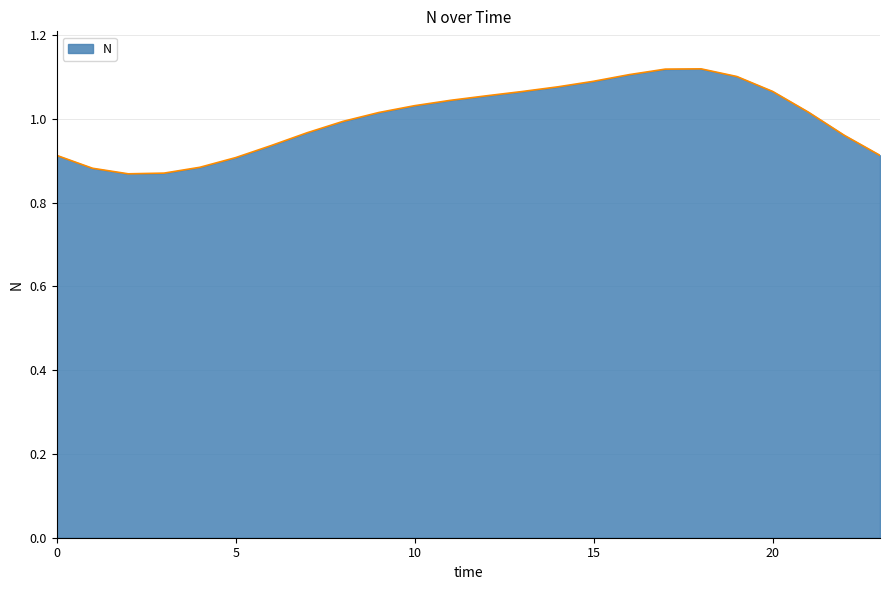

What is the difference between the maximum and minimum values?

0.3